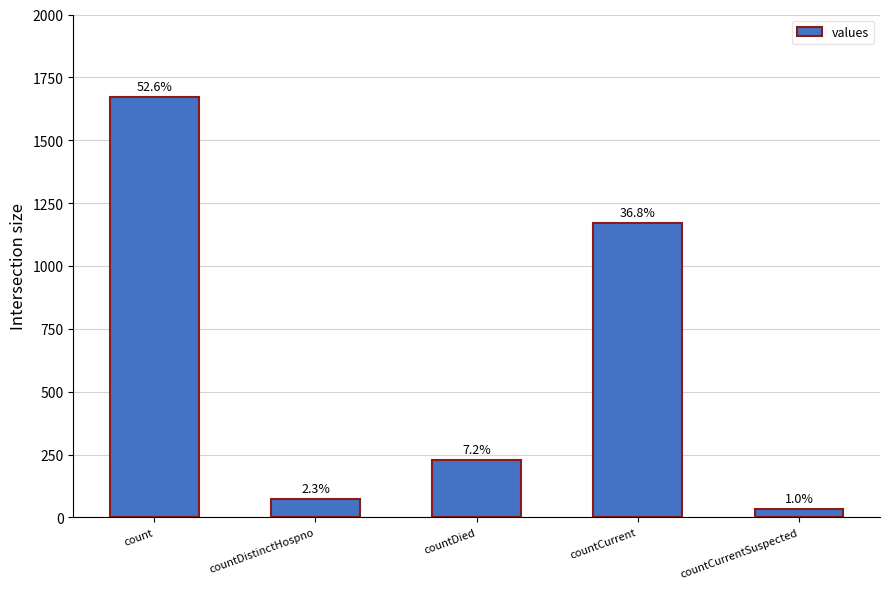

Does the chart contain any negative values?

No